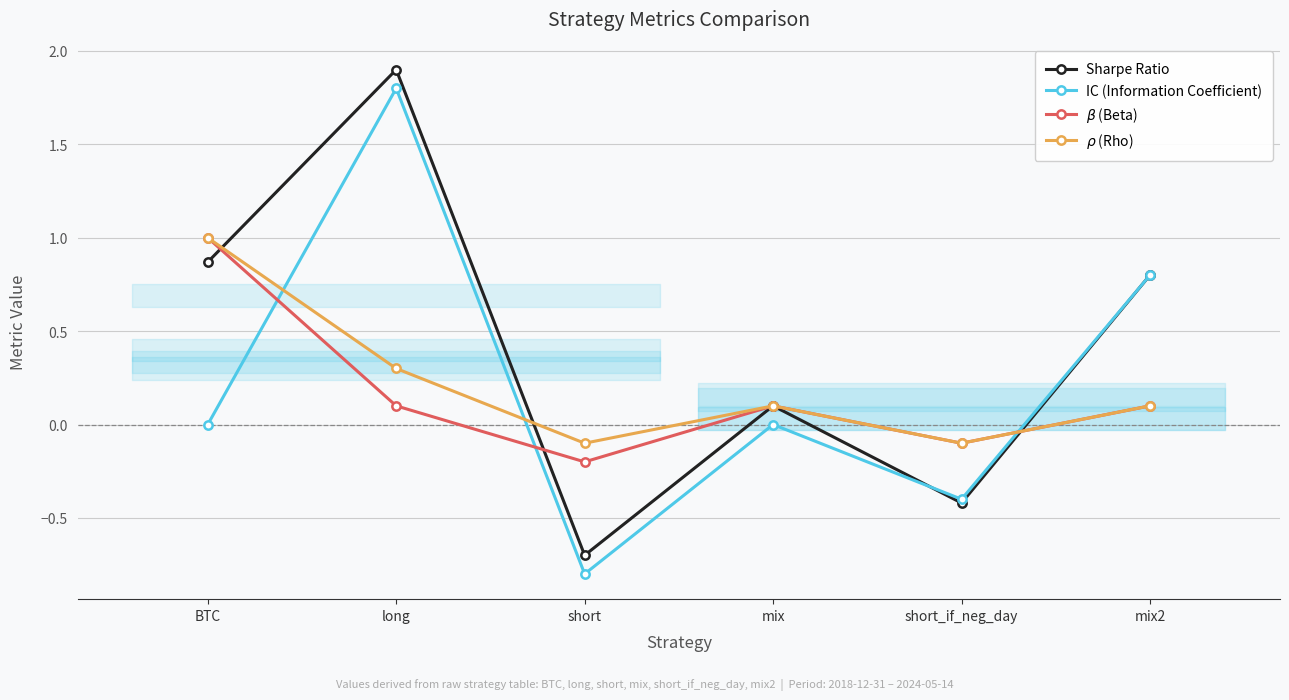

The $\rho$ (Rho) series shows 0.3 at long. True or false?

True